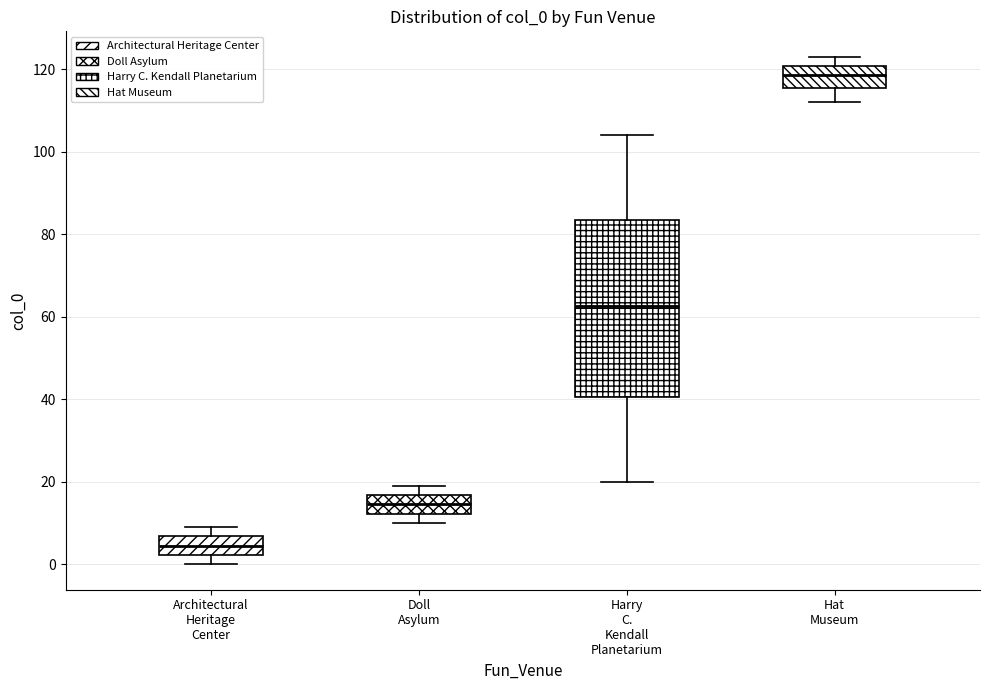

Reading left to right, read every box against the y-axis: the position of its median line, the range the box covers, and the ends of its whiskers. The values are not printed on the chart, so give them approximately, as read against the axis.

Architectural Heritage Center: median 4, box 2 to 6, whiskers 0 to 10
Doll Asylum: median 14, box 12 to 16, whiskers 10 to 20
Harry C. Kendall Planetarium: median 62, box 40 to 84, whiskers 20 to 104
Hat Museum: median 118, box 116 to 120, whiskers 112 to 124